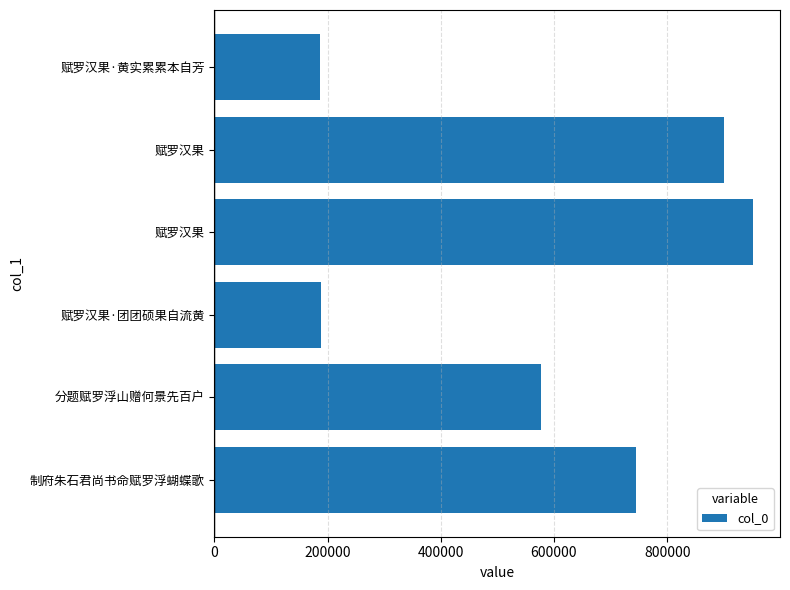

How many categories are shown in the chart?

6